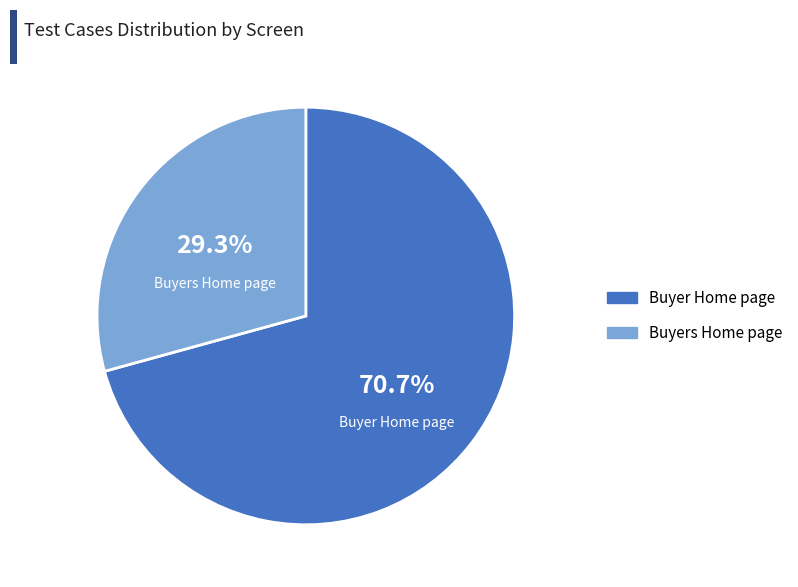

Approximately how many times larger is the value at Buyers Home page compared to Buyer Home page?

0.4